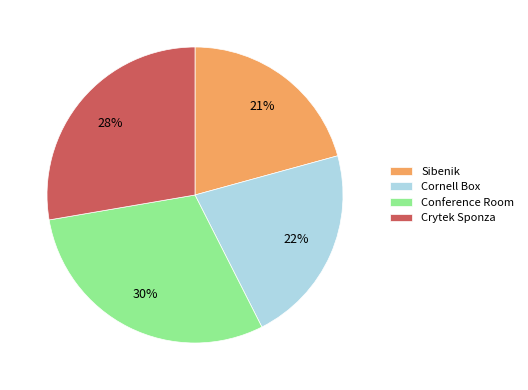

To the nearest percent, what portion does Crytek Sponza represent?

28%